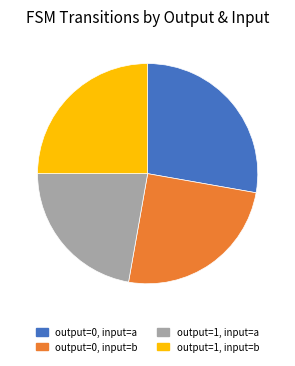

Which category has the biggest portion of the pie?

output=0, input=a